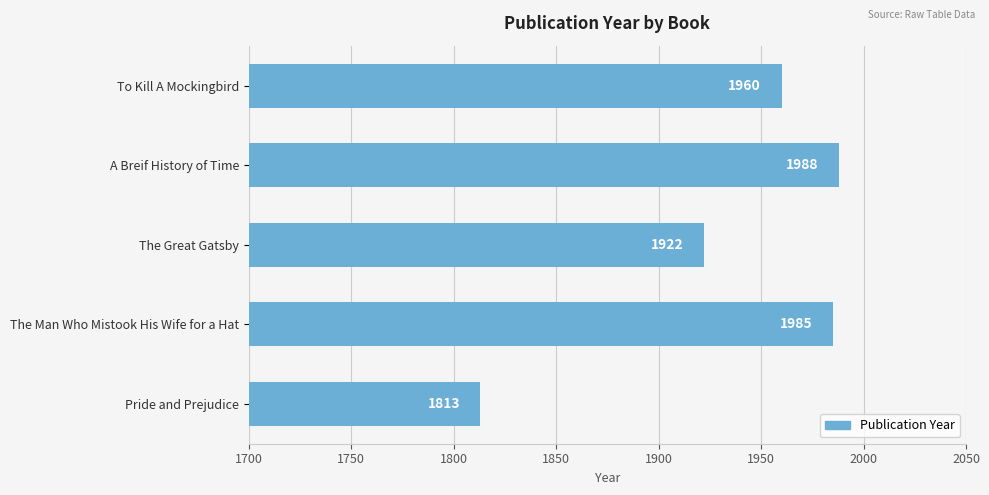

Reading top to bottom, list all the values displayed in this chart.

To Kill A Mockingbird=1960	A Breif History of Time=1988	The Great Gatsby=1922	The Man Who Mistook His Wife for a Hat=1985	Pride and Prejudice=1813